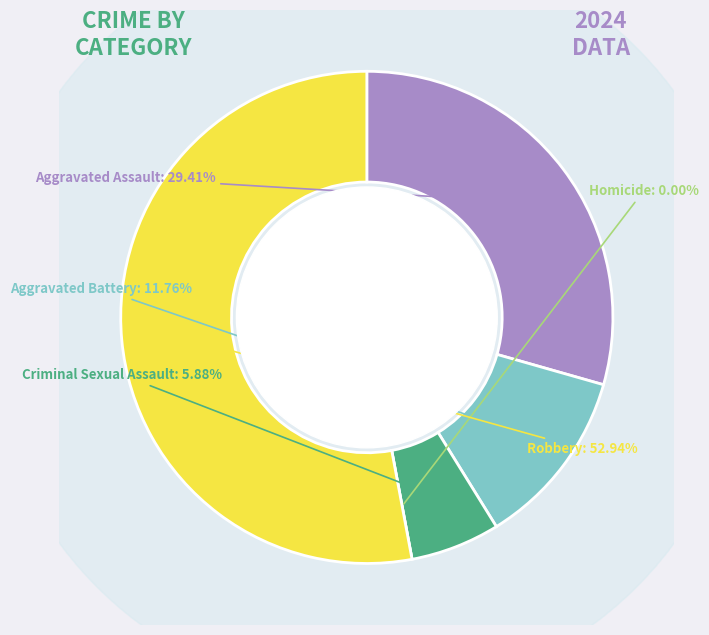

To the nearest percent, what percentage of the pie is Criminal Sexual Assault?

6%